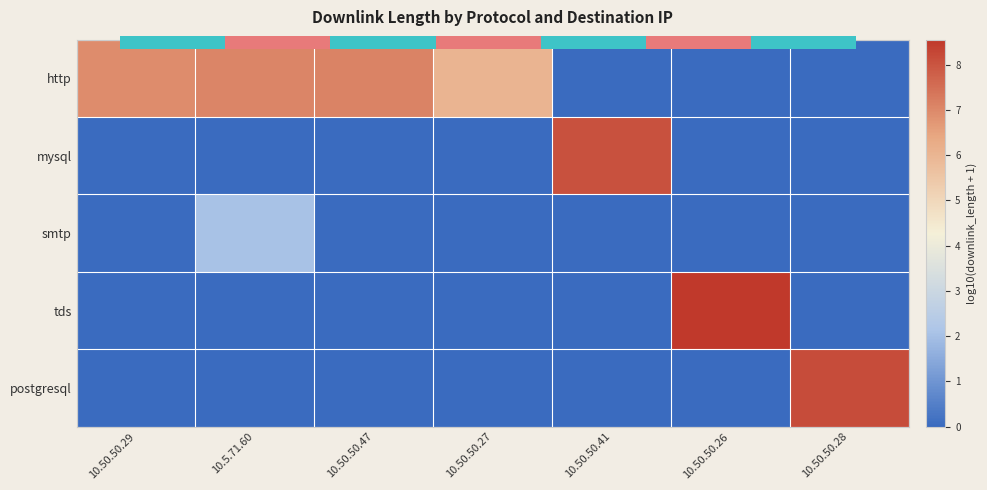

What is the sum of the smtp values at 10.5.71.60 and 10.50.50.28?

2.1